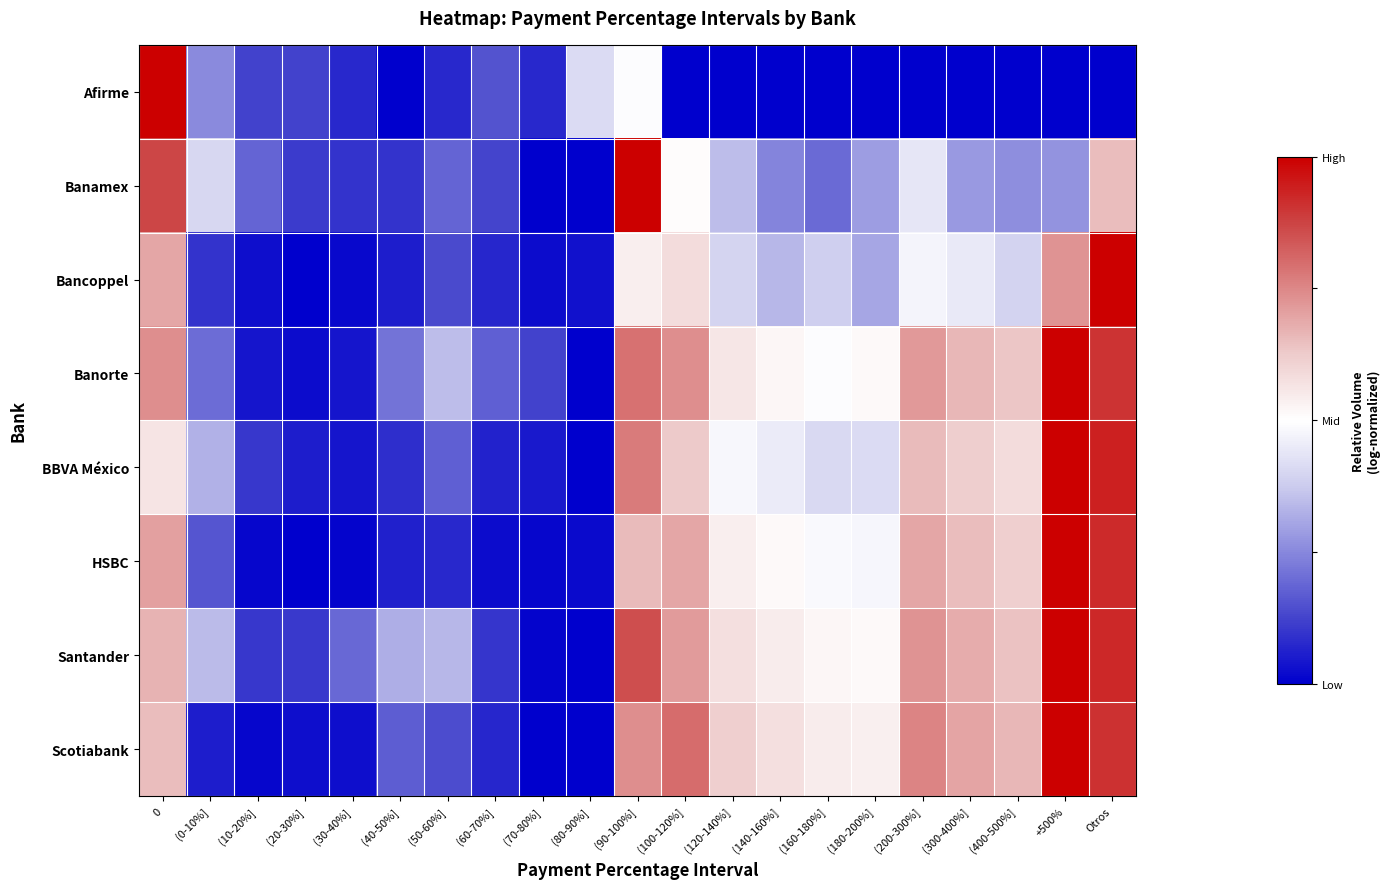

What is the difference between the highest and lowest values at 0?

0.4